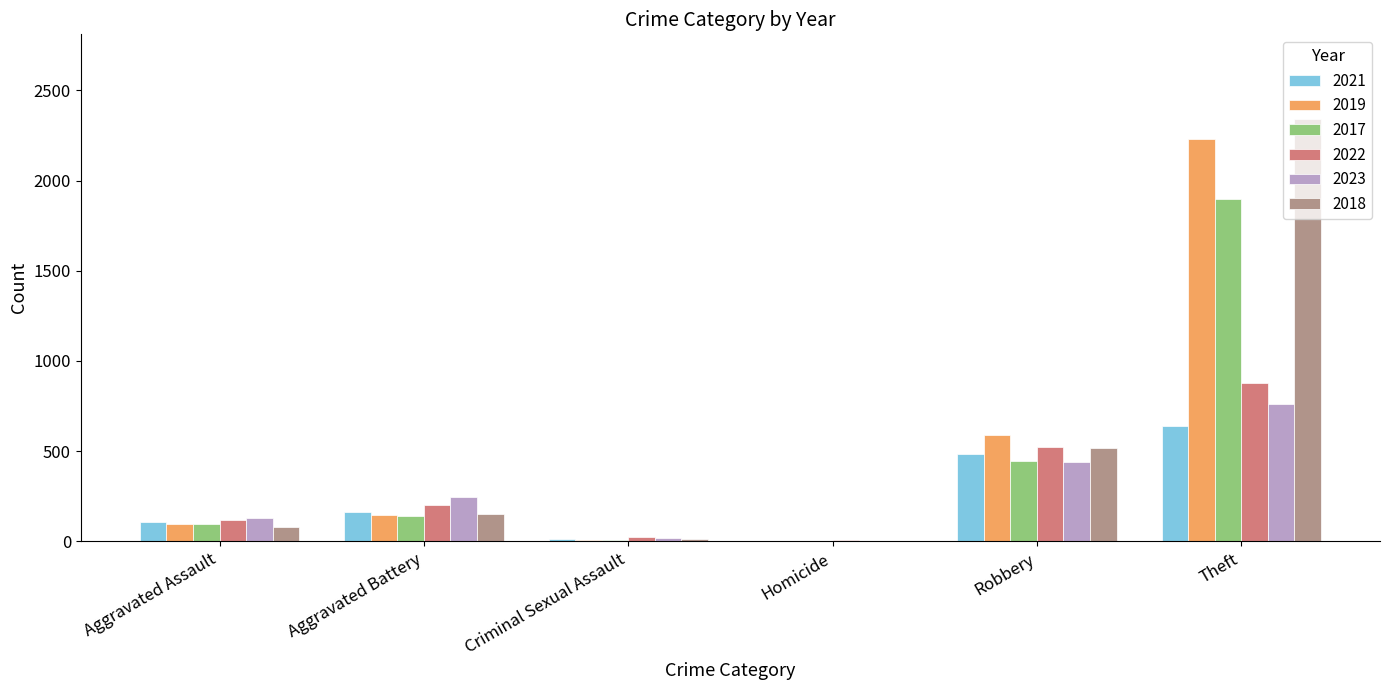

What is the greatest value displayed?

2342